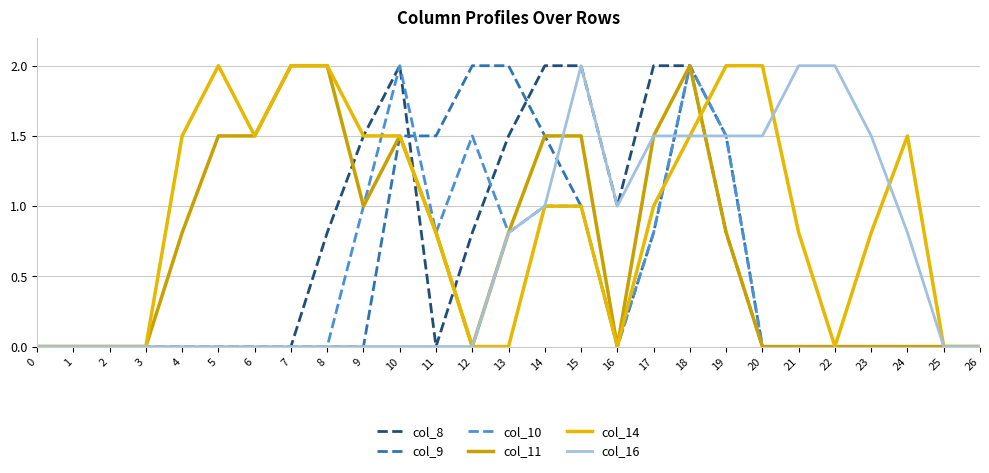

What is the difference between the col_11 values at 26 and 10?

1.5